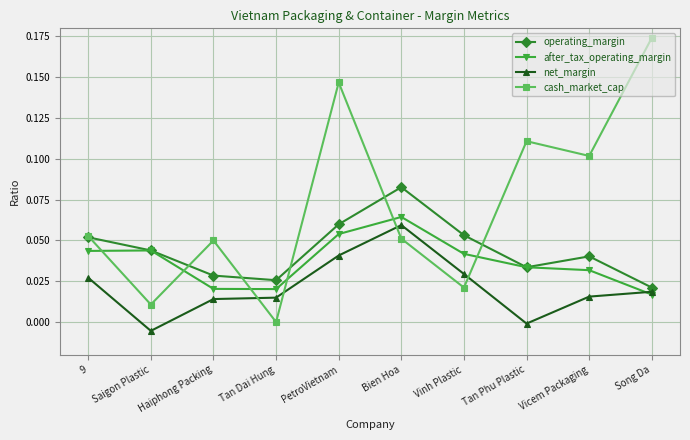

Which series has the largest total across all categories?

cash_market_cap